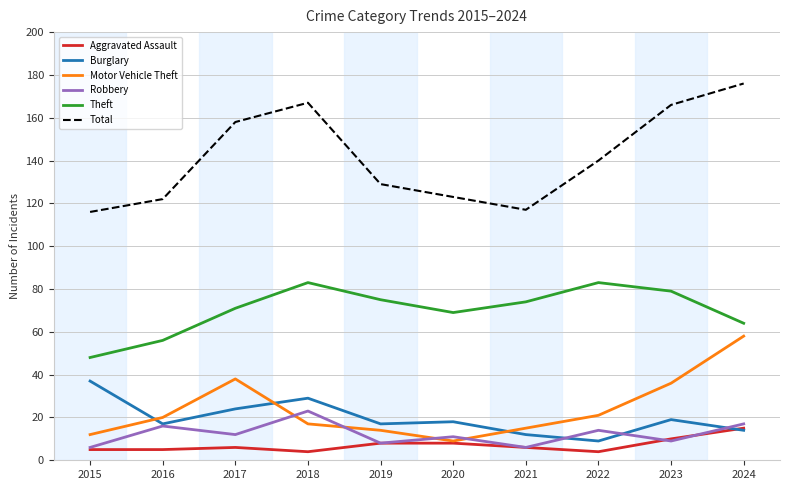

Does the chart have visible grid lines?

Yes